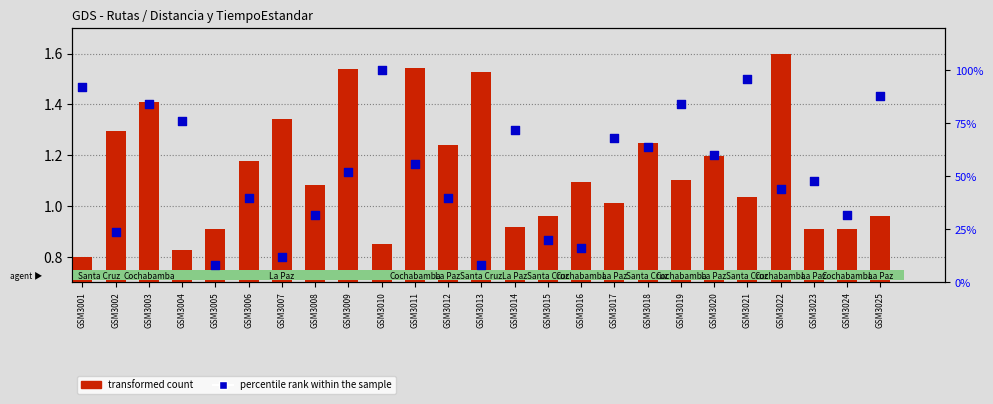

Which series has the largest Y range (max minus min)?

percentile rank within the sample